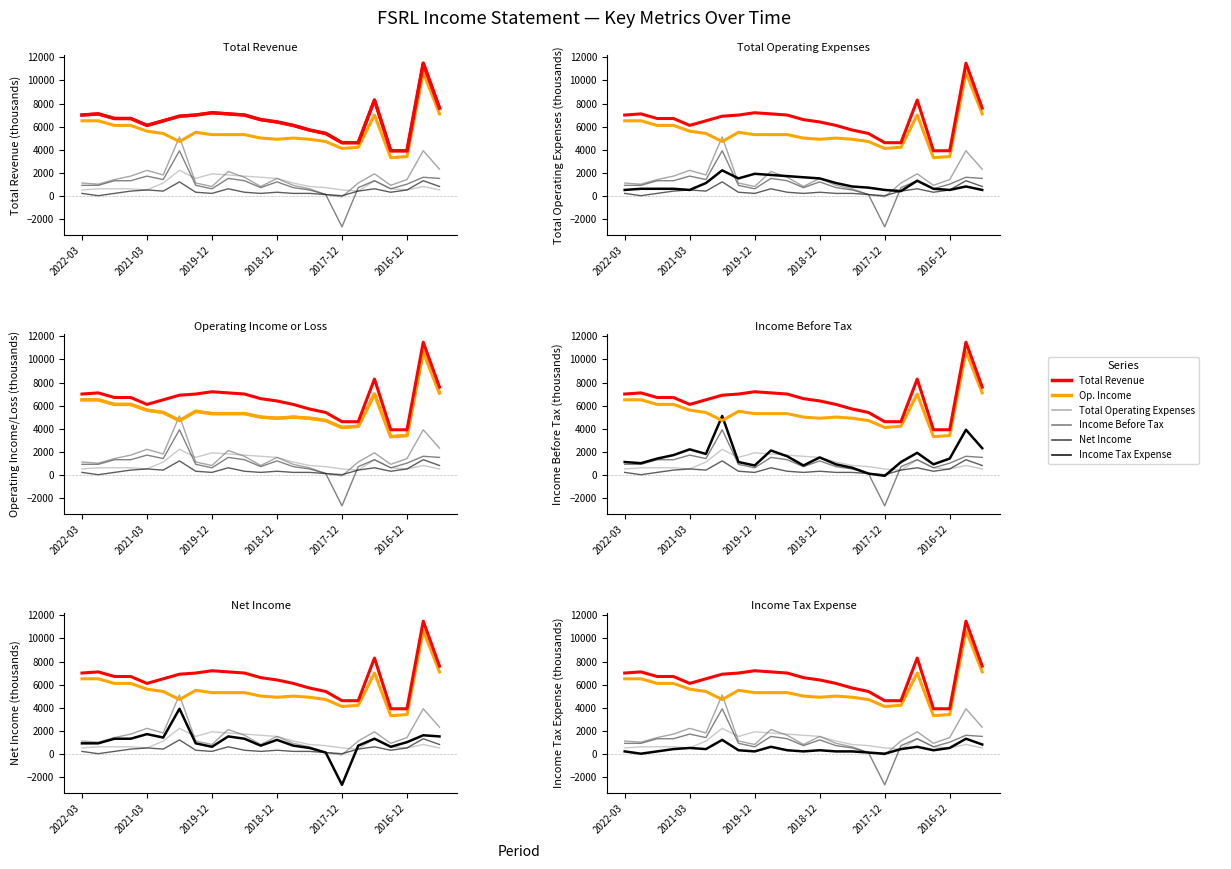

Which has a higher value, 2021-06-30 or 2021-03-31?

2021-06-30